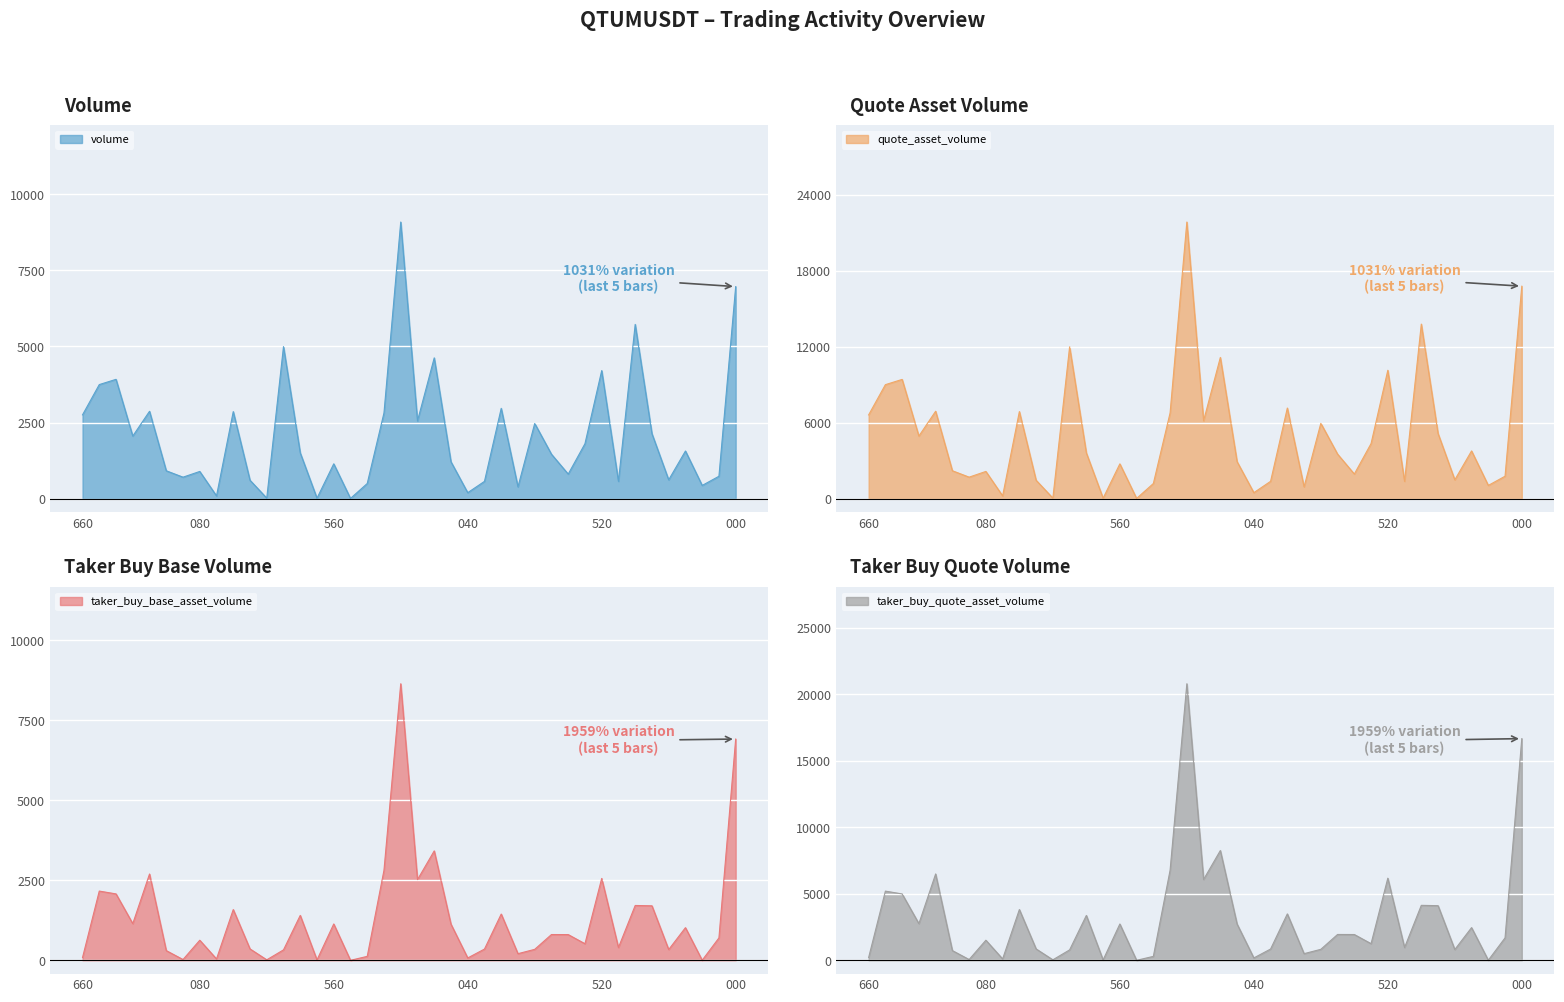

Where is taker_buy_quote_asset_volume nearest to the value 10397?

1687648920000